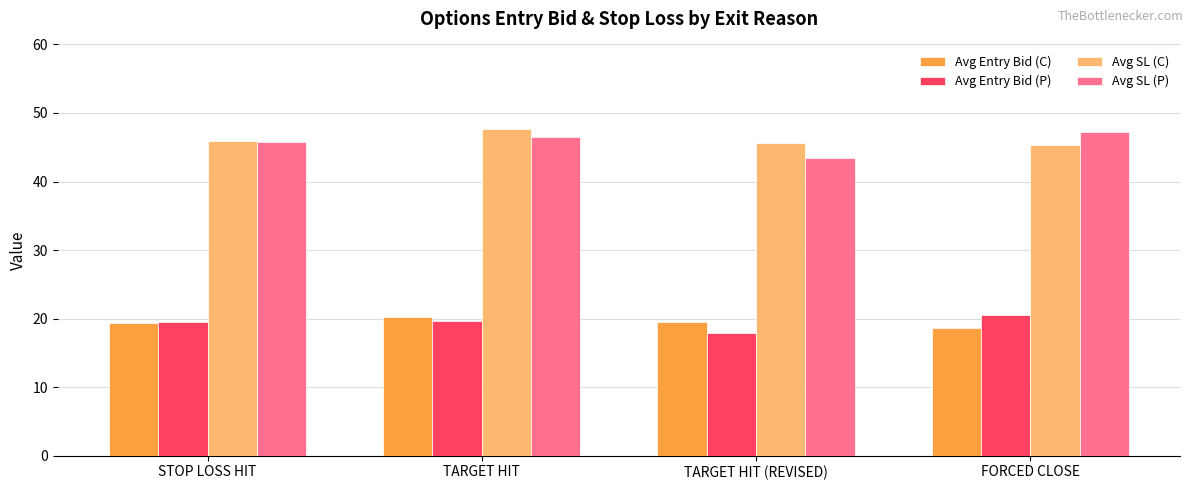

Count the number of data series in this chart.

4